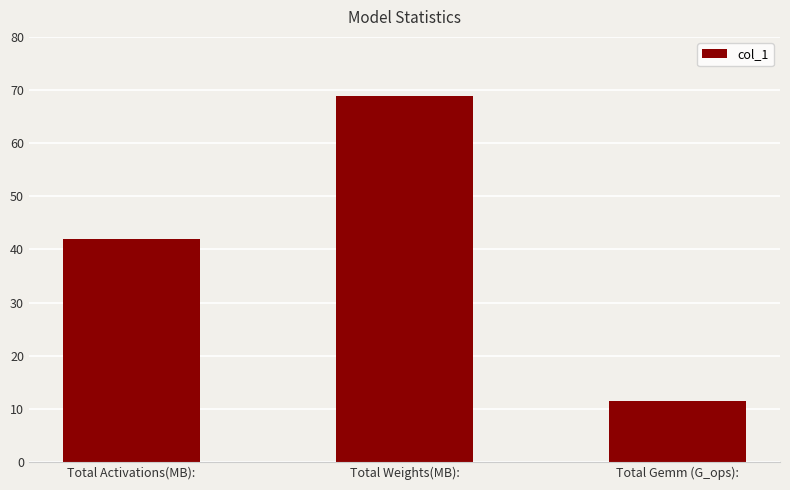

The value at Total Activations(MB): is 11.8. True or false?

False